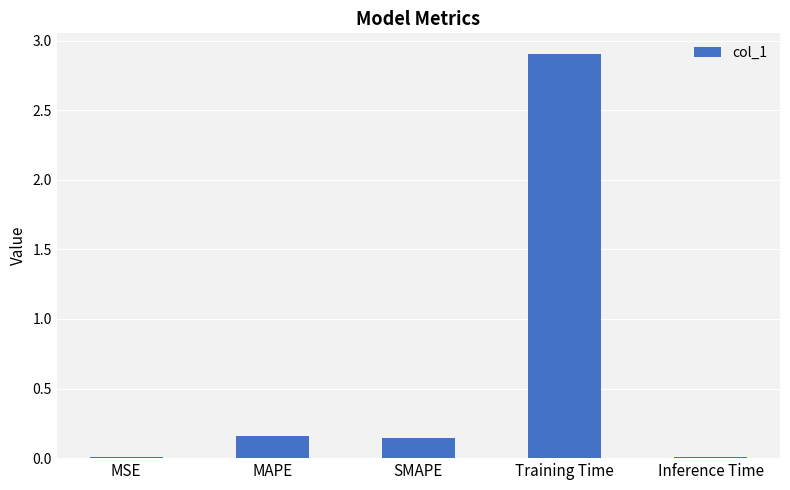

What is the greatest value displayed?

2.9